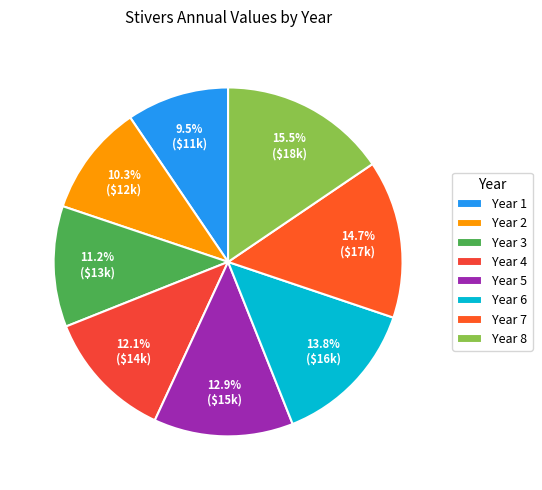

Is there any slice that represents more than half of the pie?

No